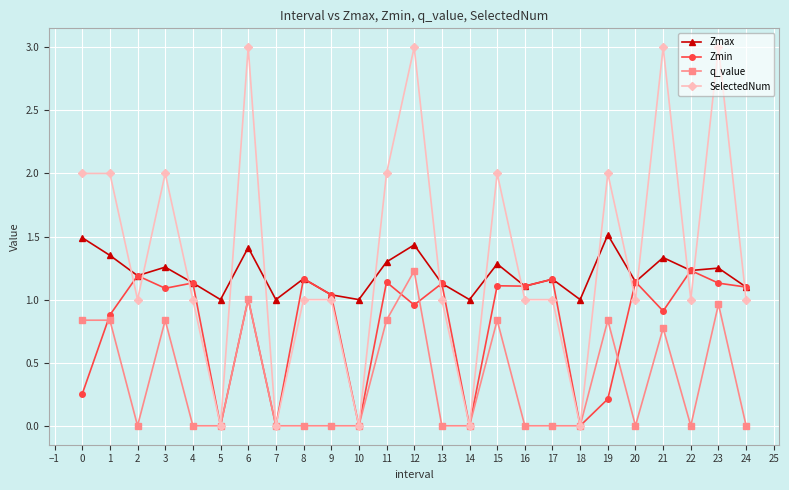

Which series has the widest spread of values?

SelectedNum